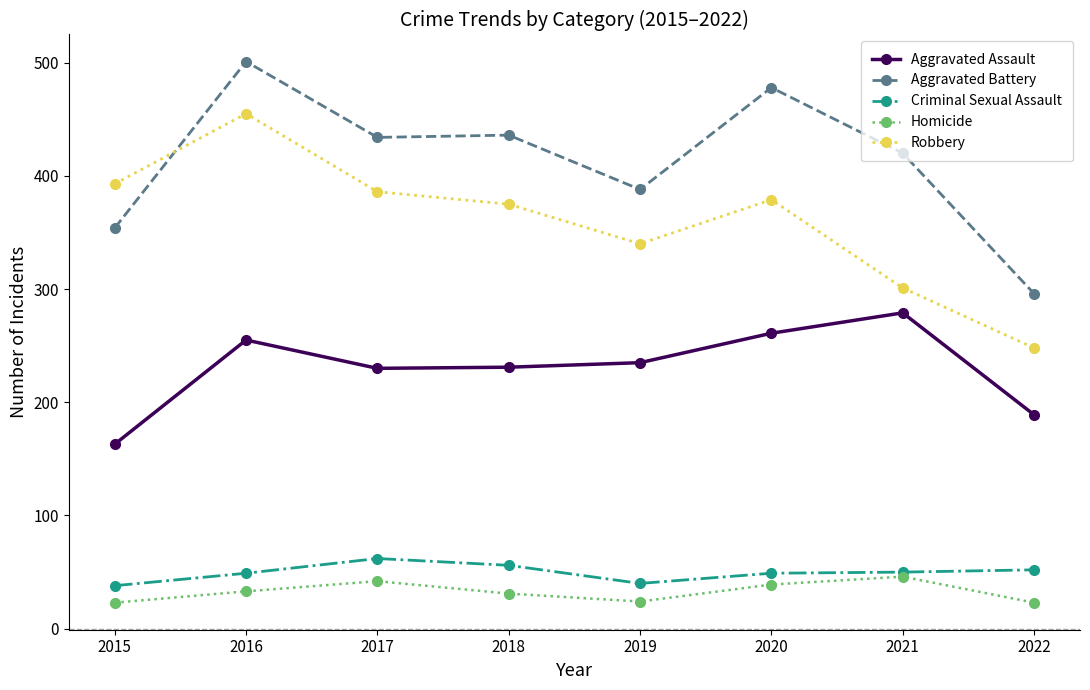

Which series has the largest total across all categories?

Aggravated Battery